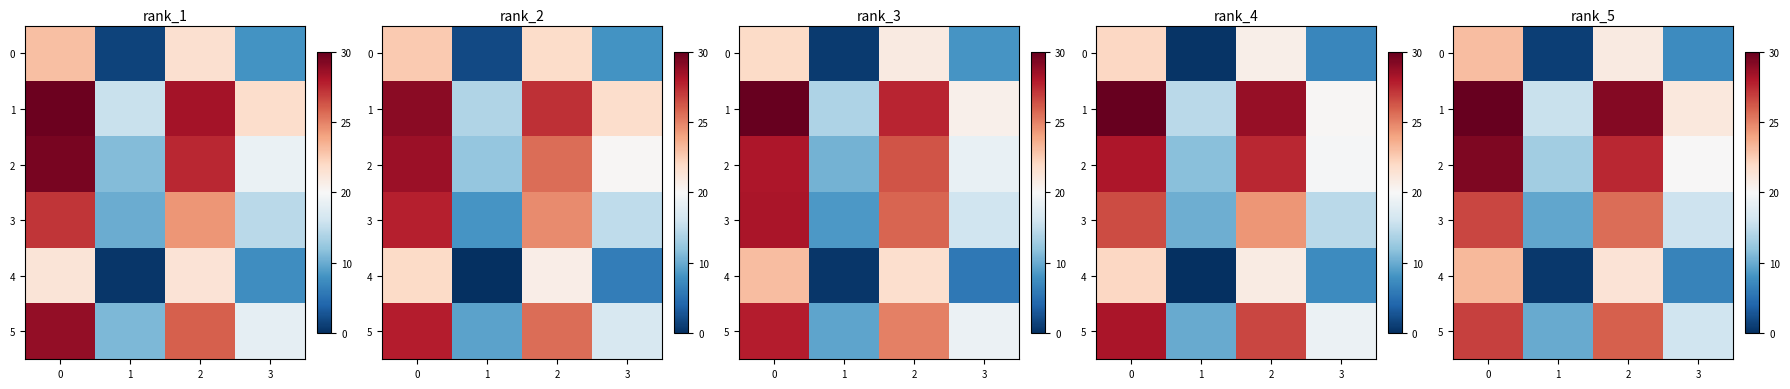

The value of row_2 at 3 is 8.0. True or false?

False